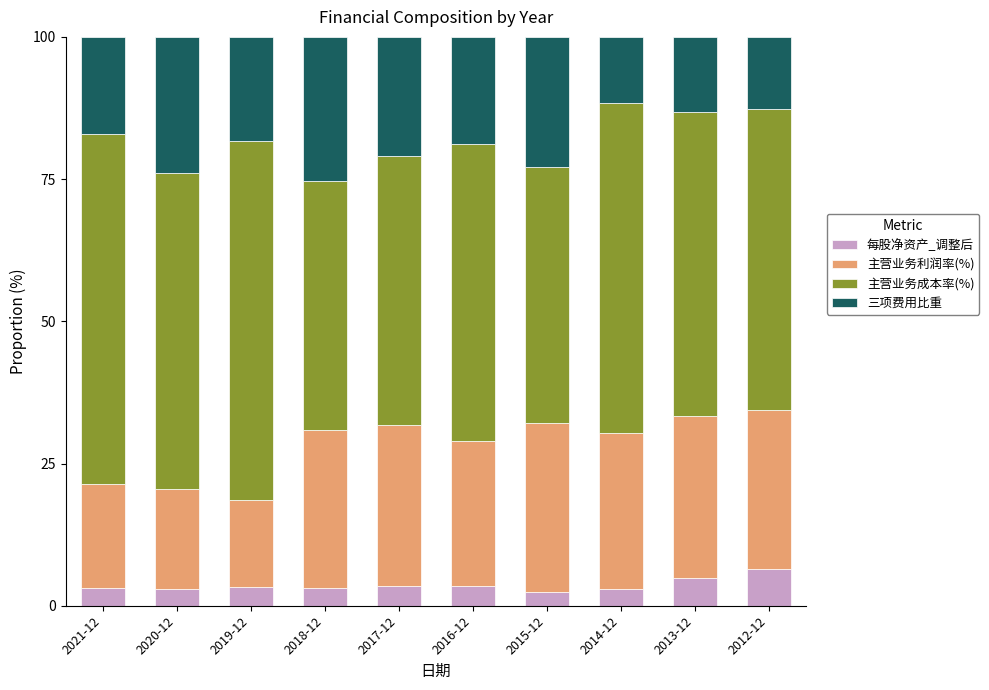

What is the sum of all 每股净资产_调整后 values?

36.1